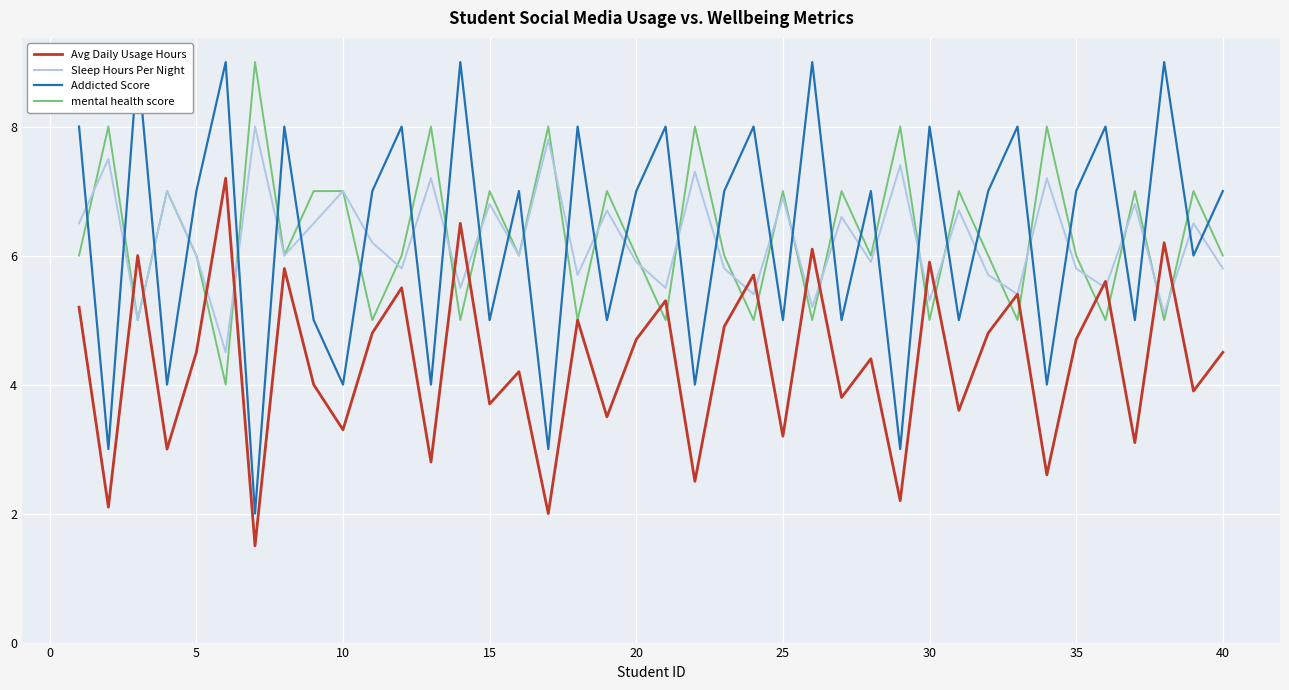

The value of Avg Daily Usage Hours at 25 is 5.5. True or false?

False